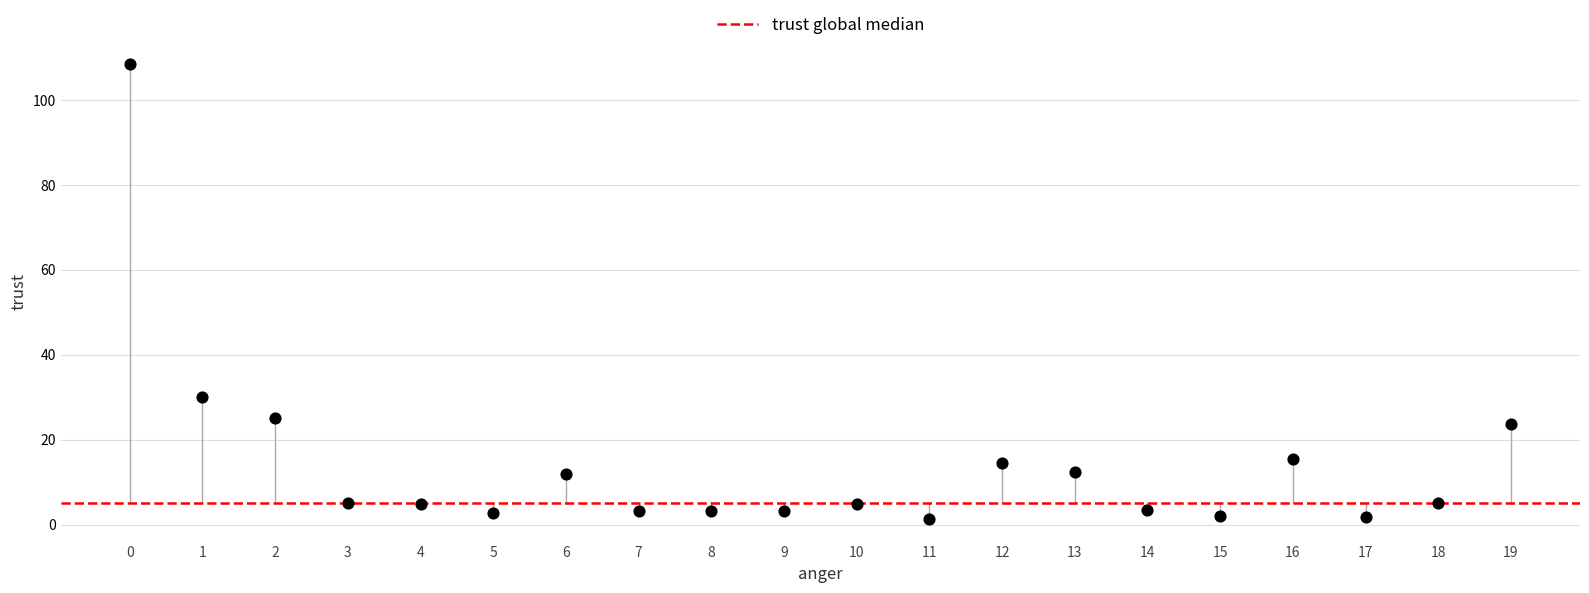

What is the range of Y values (max minus min)?

107.0